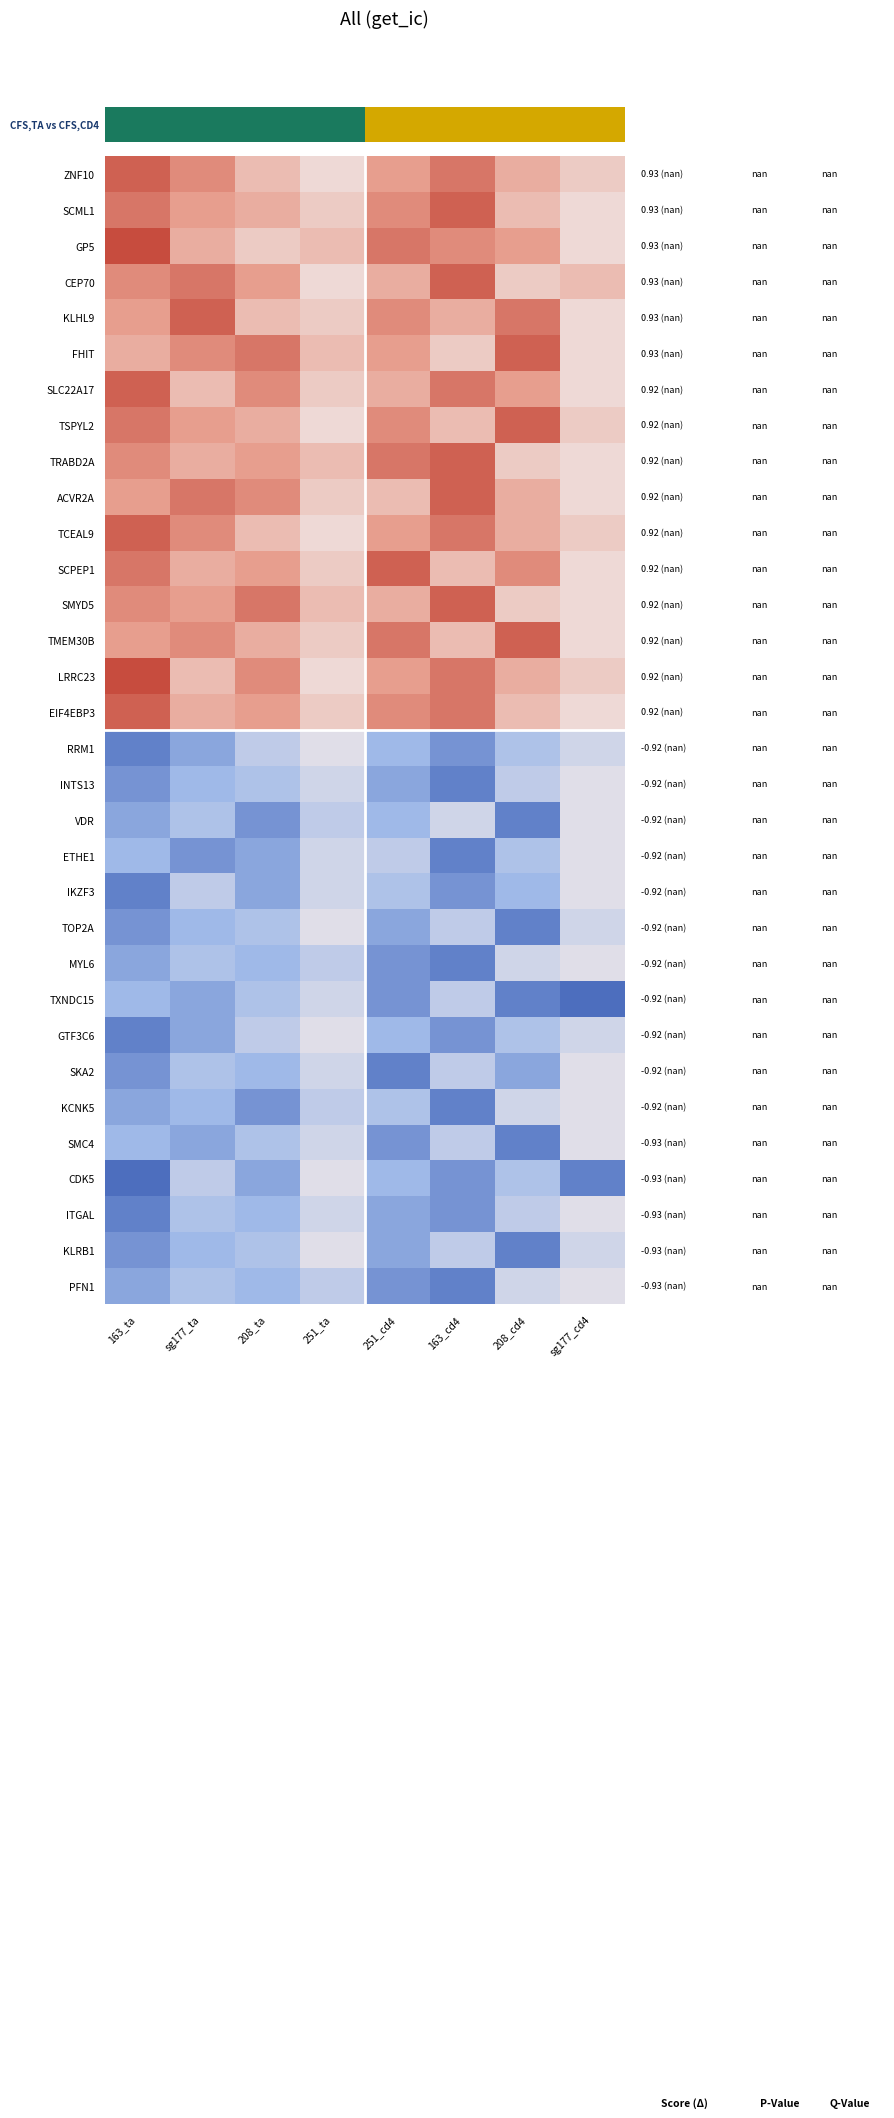

Which has a higher value, 163_ta or 251_ta?

163_ta